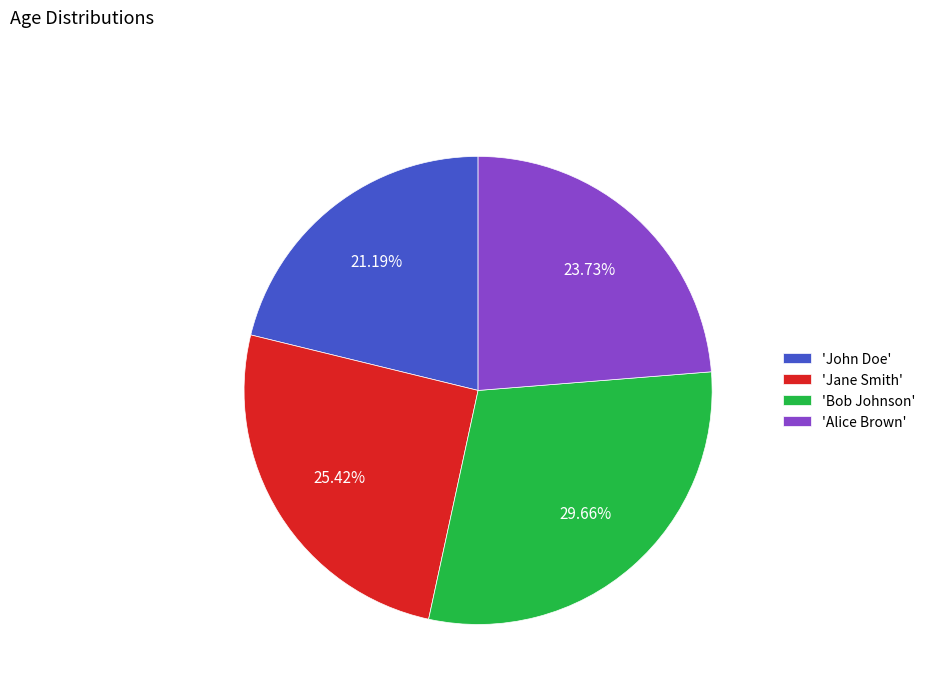

Which category has the smallest portion of the pie?

'John Doe'